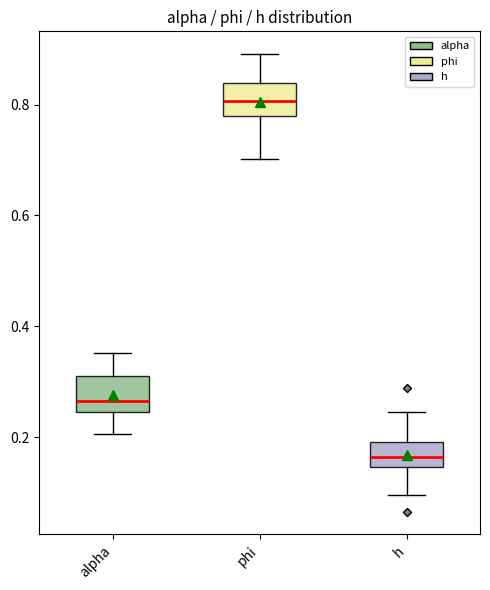

Reading left to right, read every box against the y-axis: the position of its median line, the range the box covers, and the ends of its whiskers. The values are not printed on the chart, so give them approximately, as read against the axis.

alpha: median 0.26, box 0.24 to 0.32, whiskers 0.20 to 0.36
phi: median 0.80, box 0.78 to 0.84, whiskers 0.70 to 0.90
h: median 0.16, box 0.14 to 0.20, whiskers 0.10 to 0.24